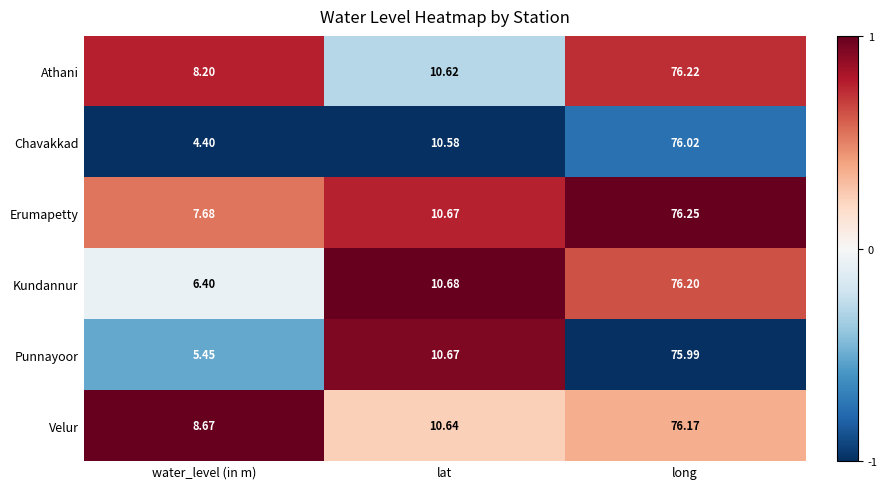

At which category is the sum across all series the highest?

long